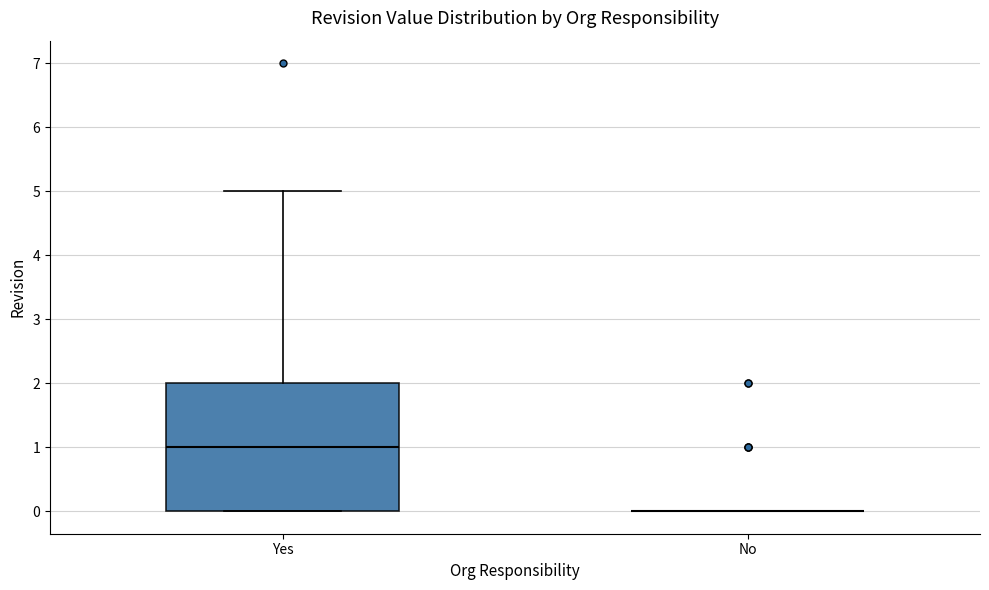

Where does the median line of the box for Yes sit on the y-axis? The values are not printed on the chart, so give them approximately, as read against the axis.

1